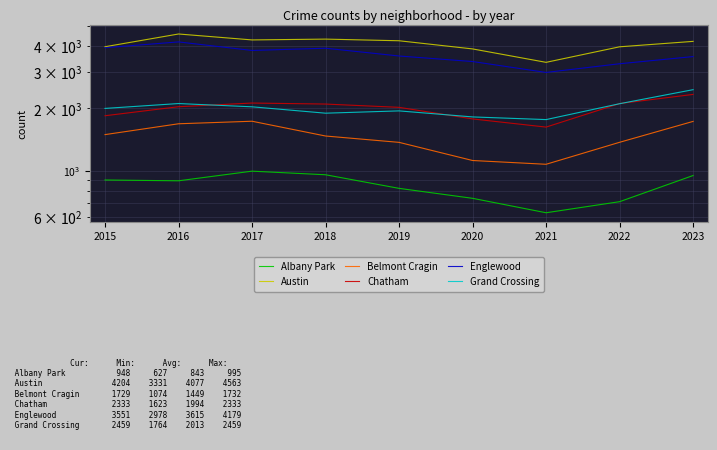

Which series changed the most between 2015 and 2017?

Austin